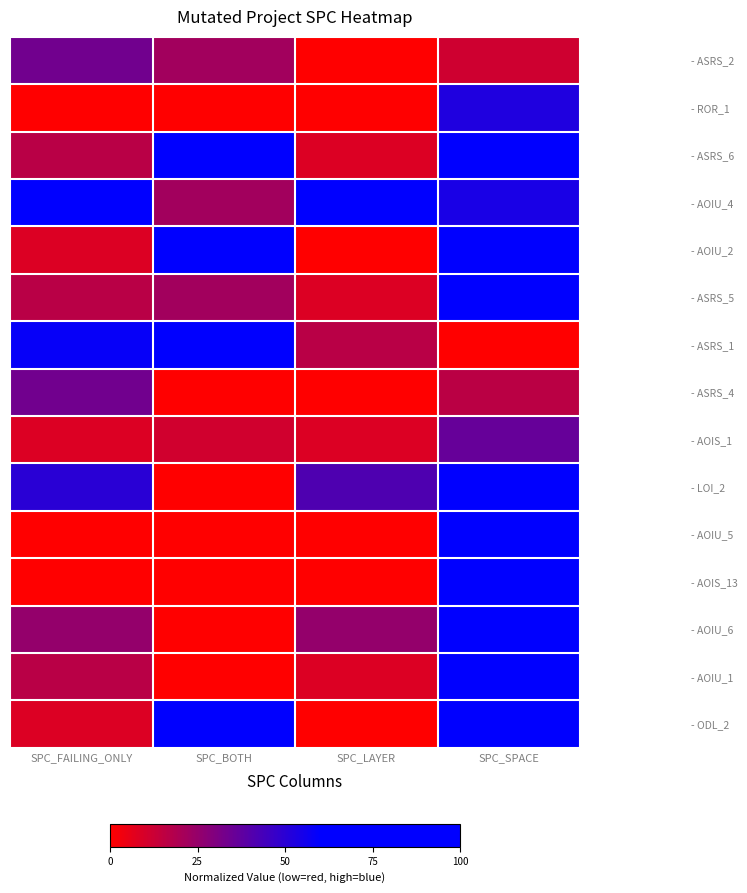

Reading left to right, what are all the values shown in this chart?

- ASRS_2: SPC_FAILING_ONLY=0.3	SPC_BOTH=0.2	SPC_LAYER=0.0	SPC_SPACE=0.1
- ROR_1: SPC_FAILING_ONLY=0.0	SPC_BOTH=0.0	SPC_LAYER=0.0	SPC_SPACE=0.5
- ASRS_6: SPC_FAILING_ONLY=0.2	SPC_BOTH=0.9	SPC_LAYER=0.1	SPC_SPACE=0.9
- AOIU_4: SPC_FAILING_ONLY=1.0	SPC_BOTH=0.2	SPC_LAYER=1.0	SPC_SPACE=0.5
- AOIU_2: SPC_FAILING_ONLY=0.1	SPC_BOTH=0.7	SPC_LAYER=0.0	SPC_SPACE=0.9
- ASRS_5: SPC_FAILING_ONLY=0.2	SPC_BOTH=0.2	SPC_LAYER=0.1	SPC_SPACE=0.9
- ASRS_1: SPC_FAILING_ONLY=0.6	SPC_BOTH=1.0	SPC_LAYER=0.2	SPC_SPACE=0.0
- ASRS_4: SPC_FAILING_ONLY=0.3	SPC_BOTH=0.0	SPC_LAYER=0.0	SPC_SPACE=0.2
- AOIS_1: SPC_FAILING_ONLY=0.1	SPC_BOTH=0.1	SPC_LAYER=0.1	SPC_SPACE=0.4
- LOI_2: SPC_FAILING_ONLY=0.5	SPC_BOTH=0.0	SPC_LAYER=0.4	SPC_SPACE=0.9
- AOIU_5: SPC_FAILING_ONLY=0.0	SPC_BOTH=0.0	SPC_LAYER=0.0	SPC_SPACE=0.7
- AOIS_13: SPC_FAILING_ONLY=0.0	SPC_BOTH=0.0	SPC_LAYER=0.0	SPC_SPACE=0.7
- AOIU_6: SPC_FAILING_ONLY=0.2	SPC_BOTH=0.0	SPC_LAYER=0.2	SPC_SPACE=1.0
- AOIU_1: SPC_FAILING_ONLY=0.2	SPC_BOTH=0.0	SPC_LAYER=0.1	SPC_SPACE=0.8
- ODL_2: SPC_FAILING_ONLY=0.1	SPC_BOTH=1.0	SPC_LAYER=0.0	SPC_SPACE=0.9